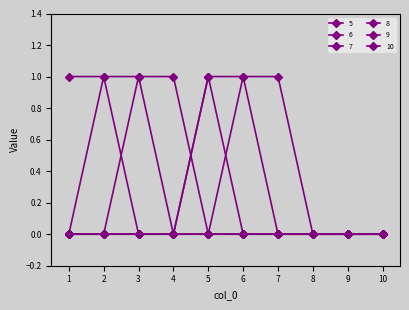

Is this an area chart (filled region under the line)?

No